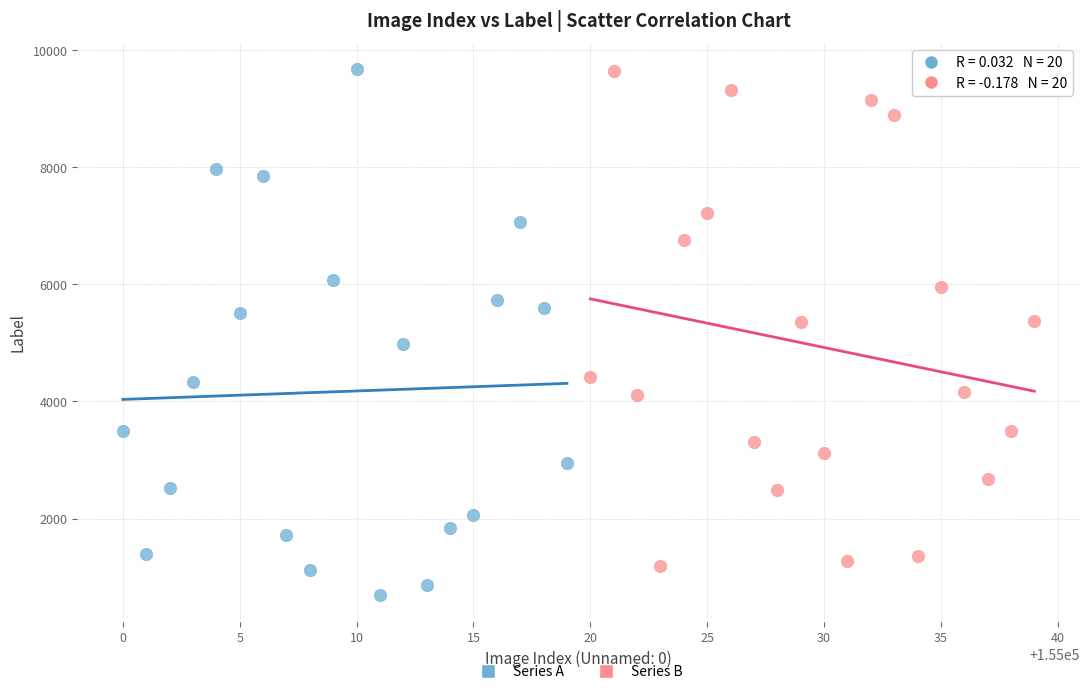

Which series reaches the minimum Y coordinate?

Series A